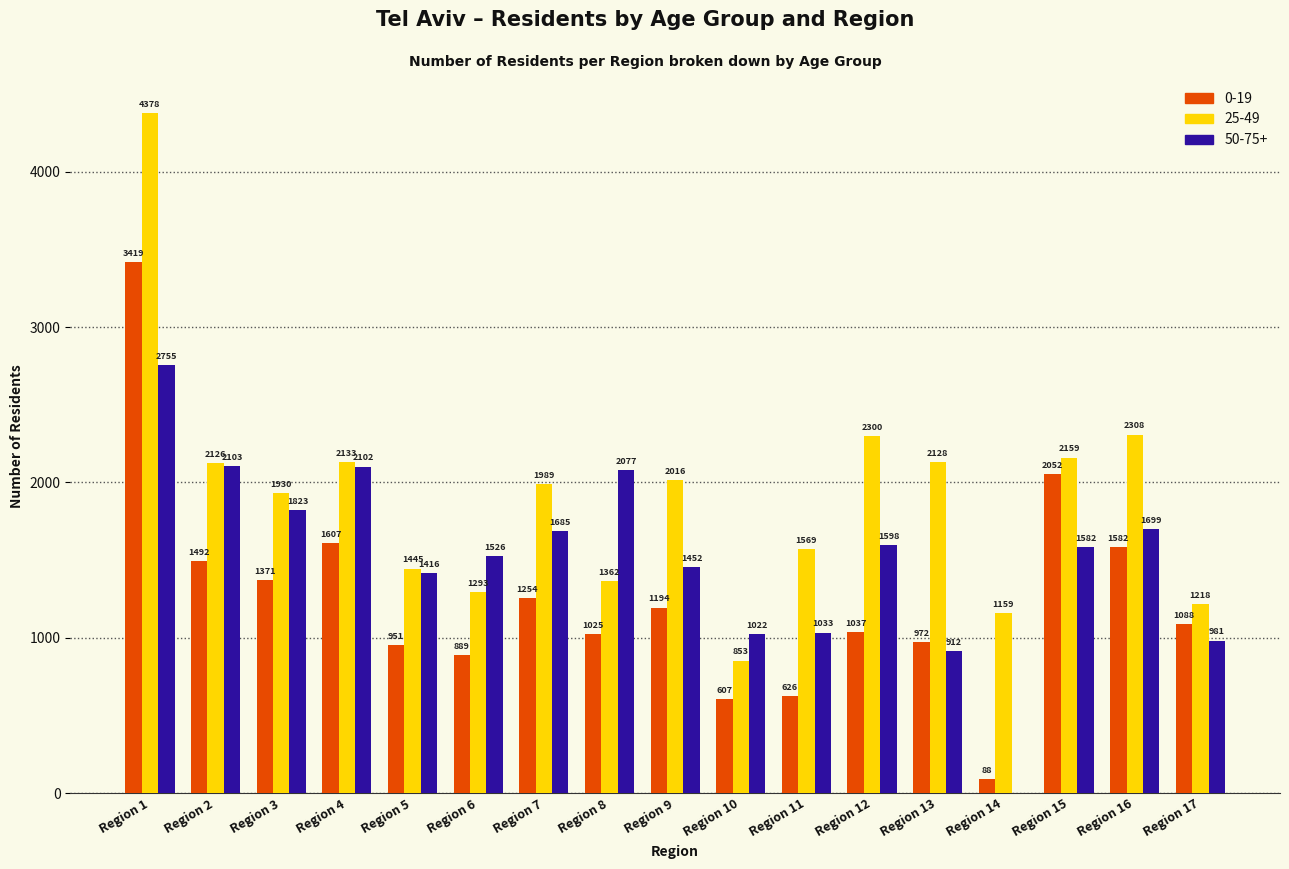

Where is 25-49 nearest to the value 2615?

Region 16